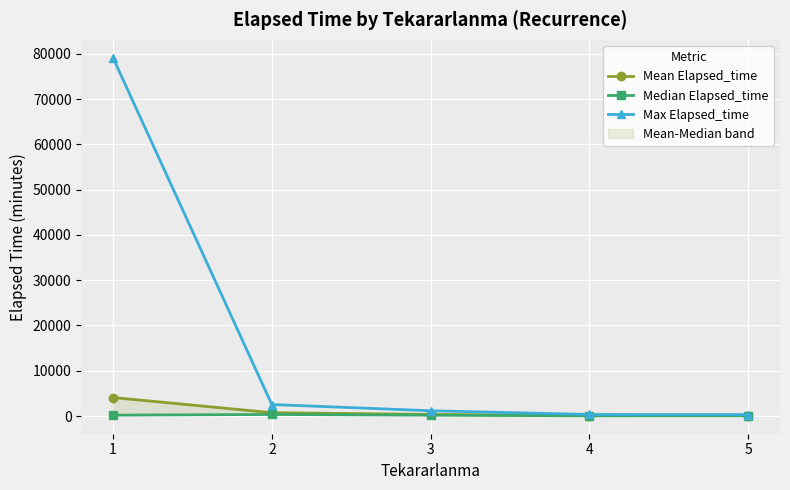

How many values in the Mean Elapsed_time series exceed 365?

2